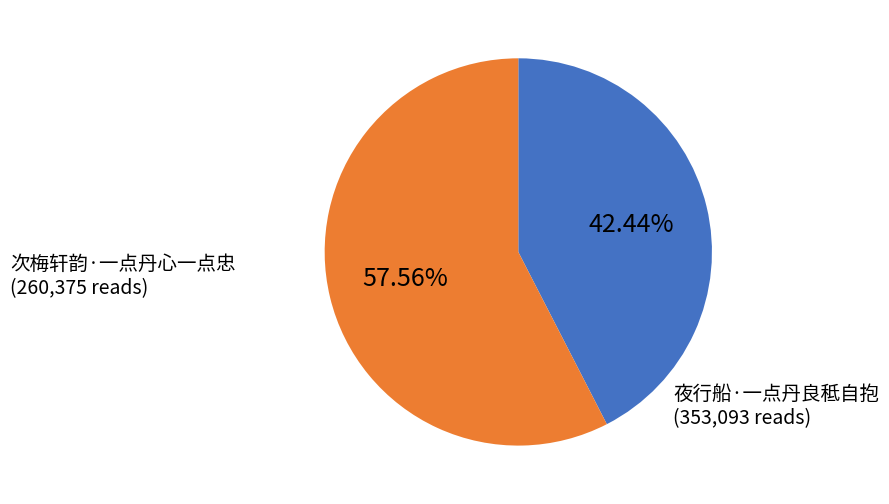

Does any single category account for the majority?

Yes